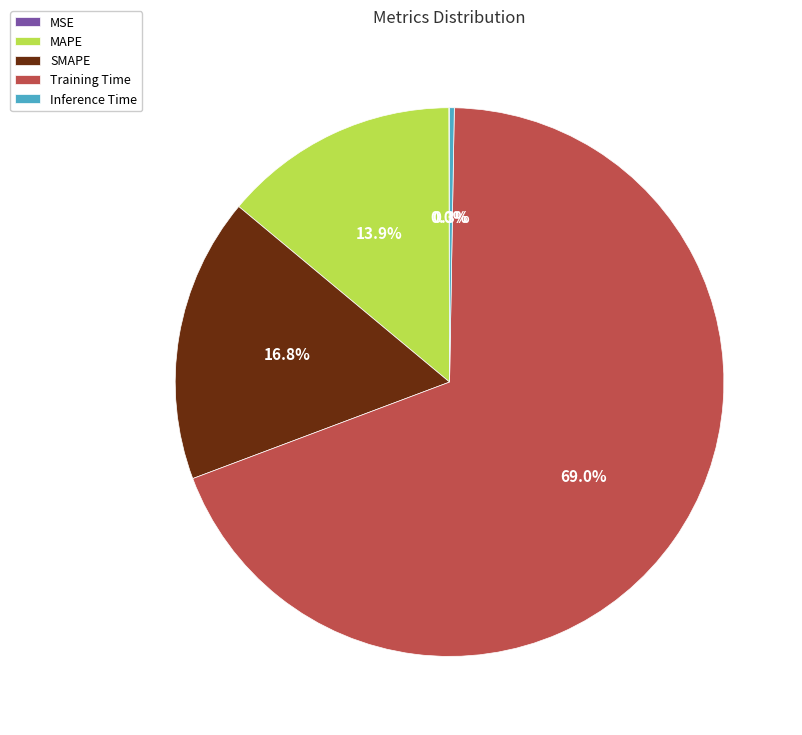

What is the largest slice in the pie chart?

Training Time